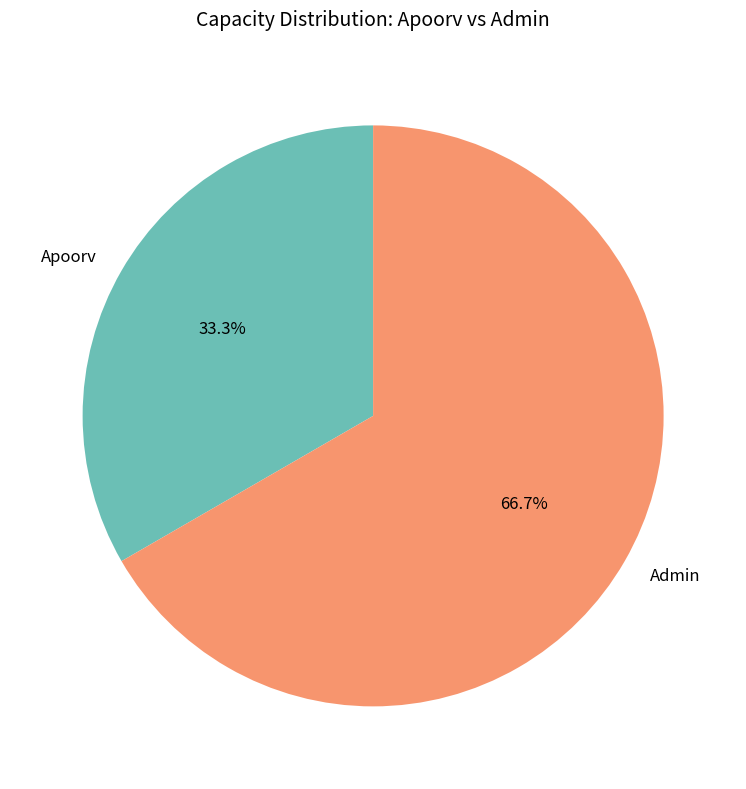

Approximately how many times larger is the value at Admin compared to Apoorv?

2.0